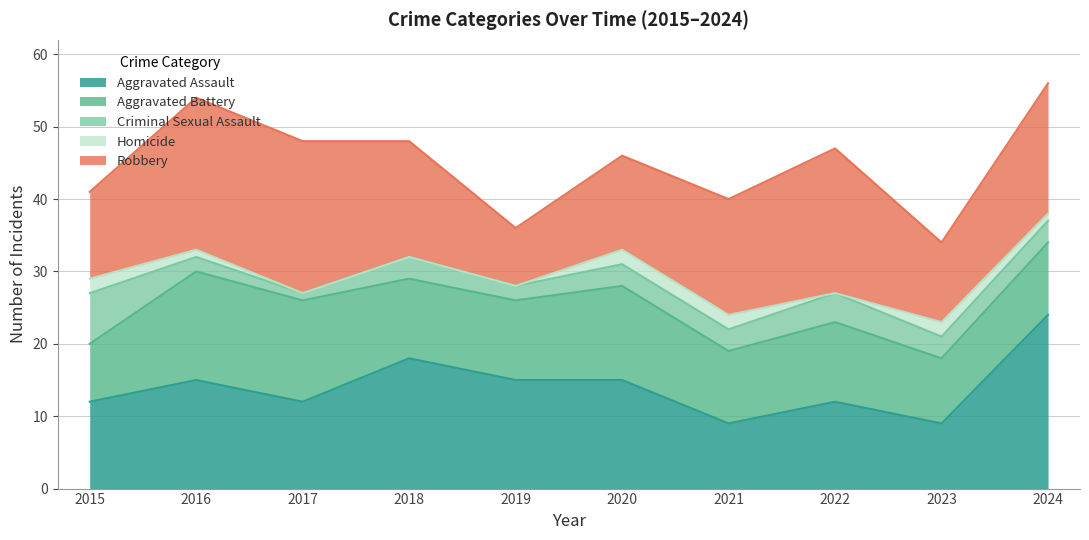

How many lines are shown in the chart?

5